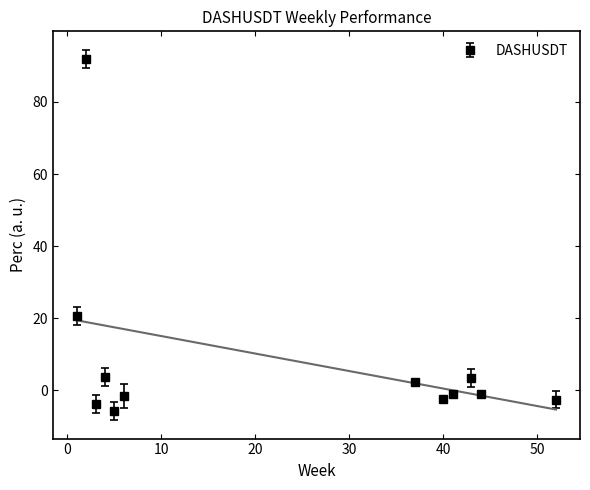

In DASHUSDT, how many points are higher than both neighbors (excluding endpoints)?

4